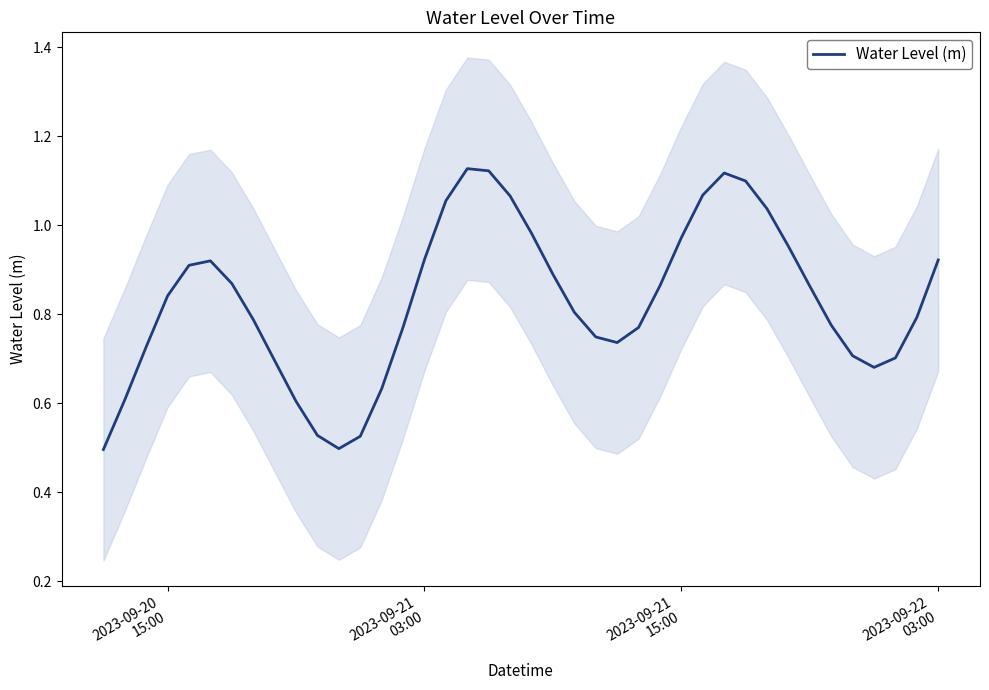

Reading left to right, list all the values displayed in this chart.

0.5	0.6	0.7	0.8	0.9	0.9	0.9	0.8	0.7	0.6	0.5	0.5	0.5	0.6	0.8	0.9	1.1	1.1	1.1	1.1	1.0	0.9	0.8	0.7	0.7	0.8	0.9	1.0	1.1	1.1	1.1	1.0	1.0	0.9	0.8	0.7	0.7	0.7	0.8	0.9